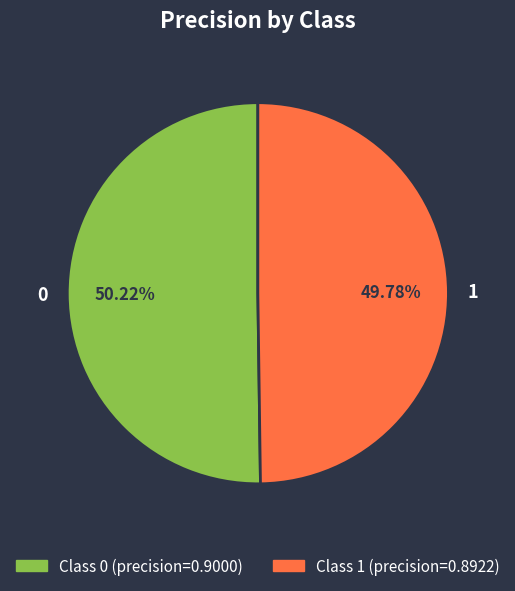

Is it true that 1 is 50% of the pie?

True